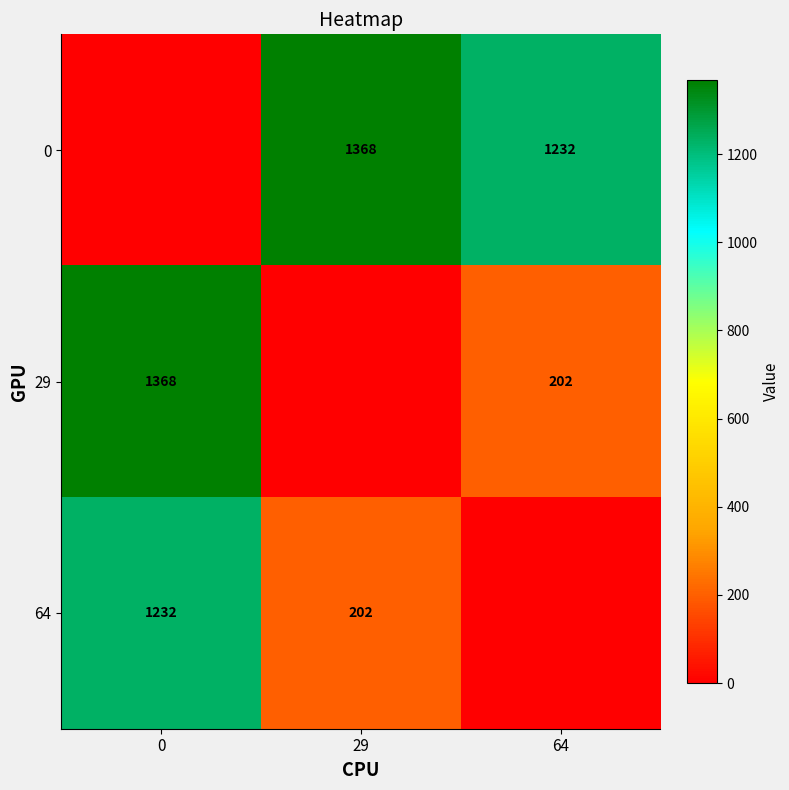

What is the difference between the 29 values at 0 and 64?

1166